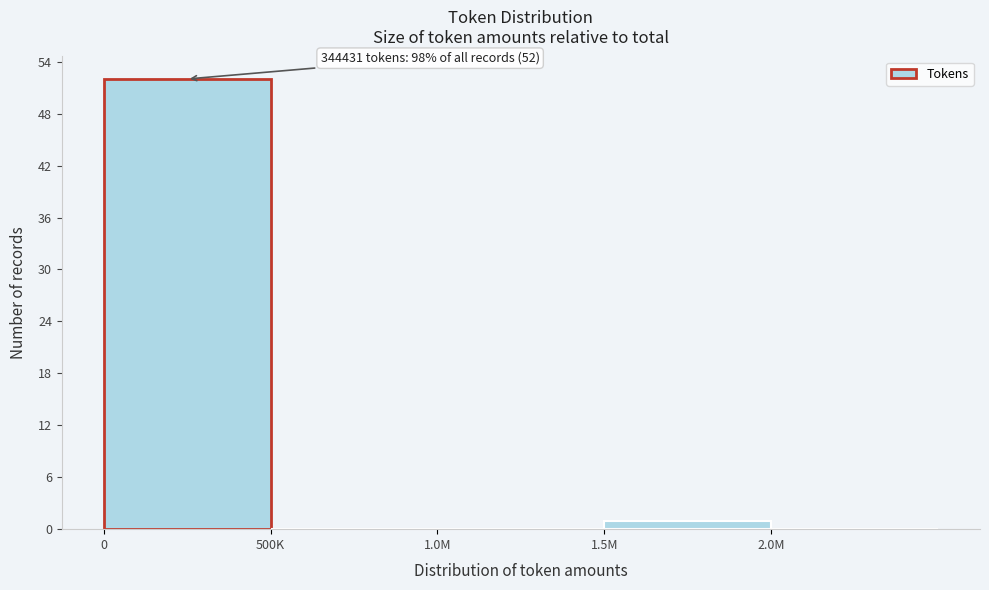

Reading right to left, what are all the values shown in this chart?

2.0M=0	1.5M=1	1.0M=0	500K=0	0=52